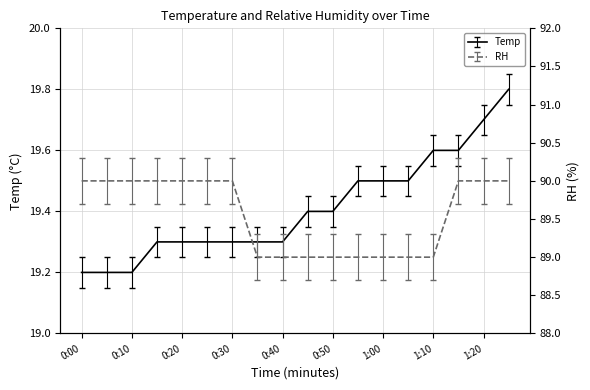

What is the minimum value for RH?

89.0